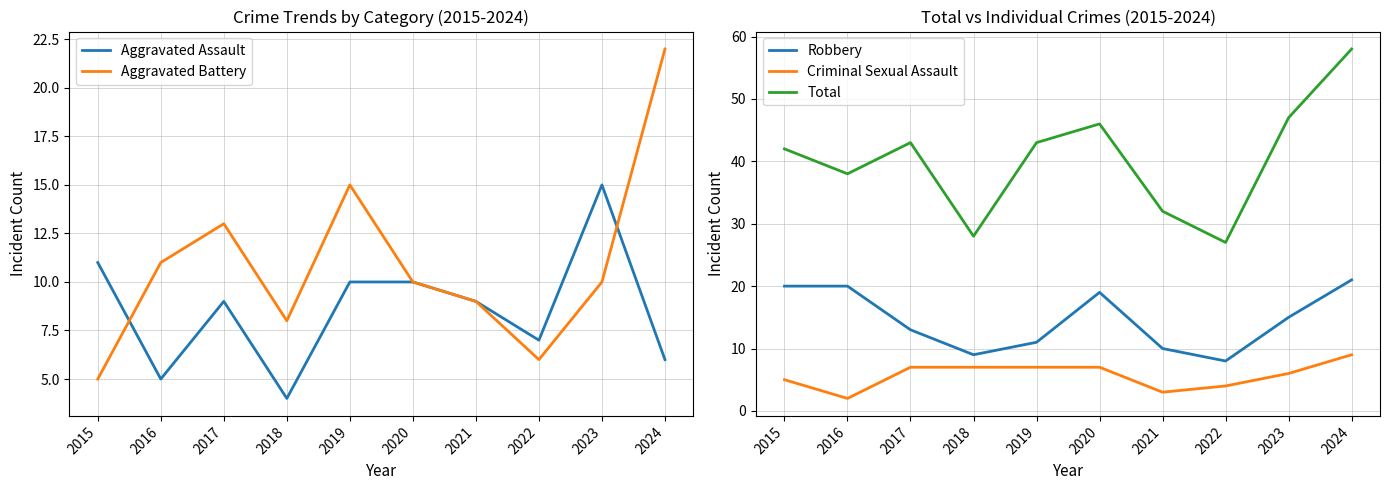

Reading right to left, extract all data points from this chart.

Aggravated Assault: 2024=6	2023=15	2022=7	2021=9	2020=10	2019=10	2018=4	2017=9	2016=5	2015=11
Aggravated Battery: 2024=22	2023=10	2022=6	2021=9	2020=10	2019=15	2018=8	2017=13	2016=11	2015=5
Robbery: 2024=21	2023=15	2022=8	2021=10	2020=19	2019=11	2018=9	2017=13	2016=20	2015=20
Criminal Sexual Assault: 2024=9	2023=6	2022=4	2021=3	2020=7	2019=7	2018=7	2017=7	2016=2	2015=5
Total: 2024=58	2023=47	2022=27	2021=32	2020=46	2019=43	2018=28	2017=43	2016=38	2015=42